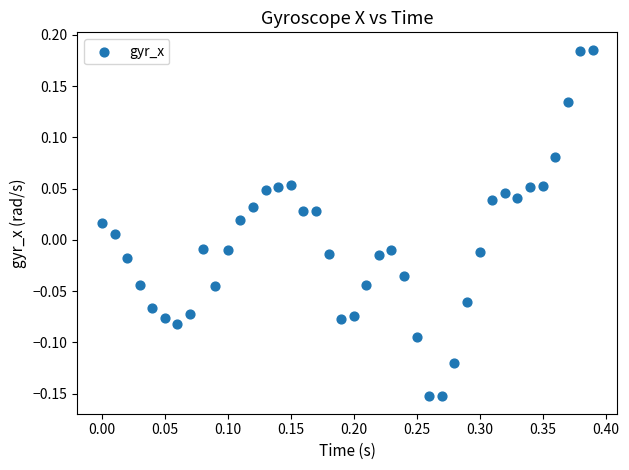

What is the range of X values (max minus min)?

0.4